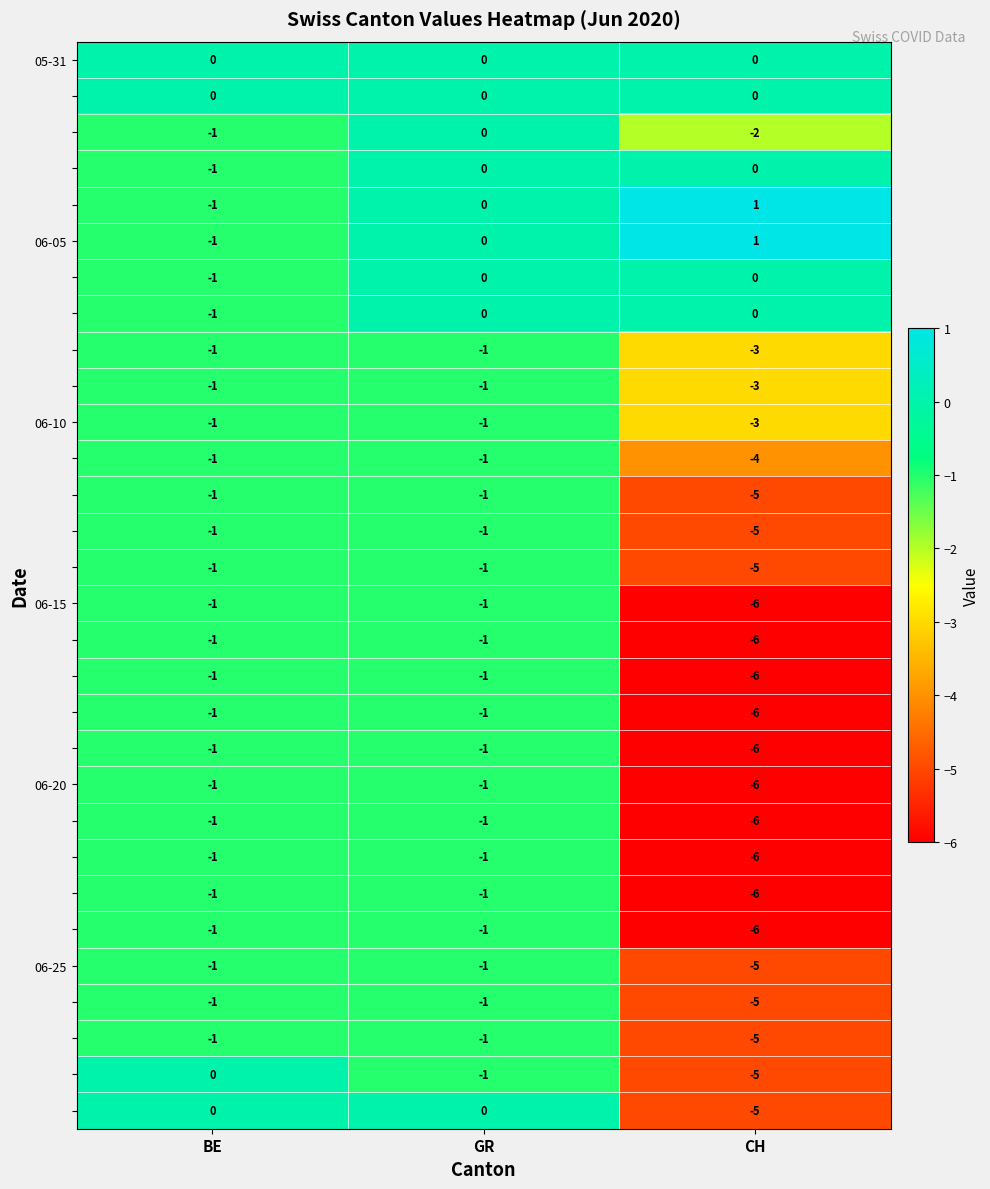

Which label corresponds to the smallest value in the chart?

CH